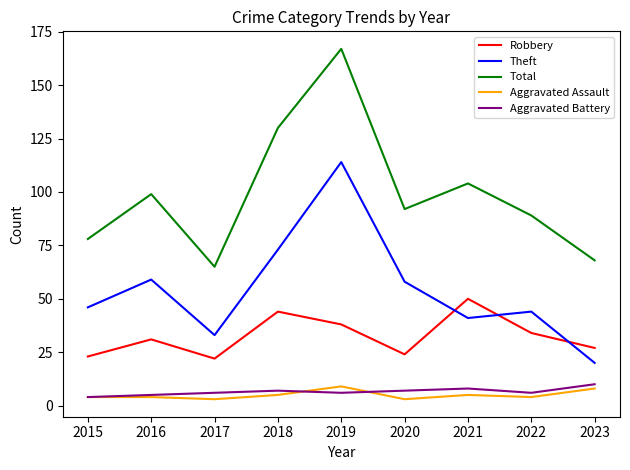

What is the approximate value of Aggravated Assault at 2016?

4